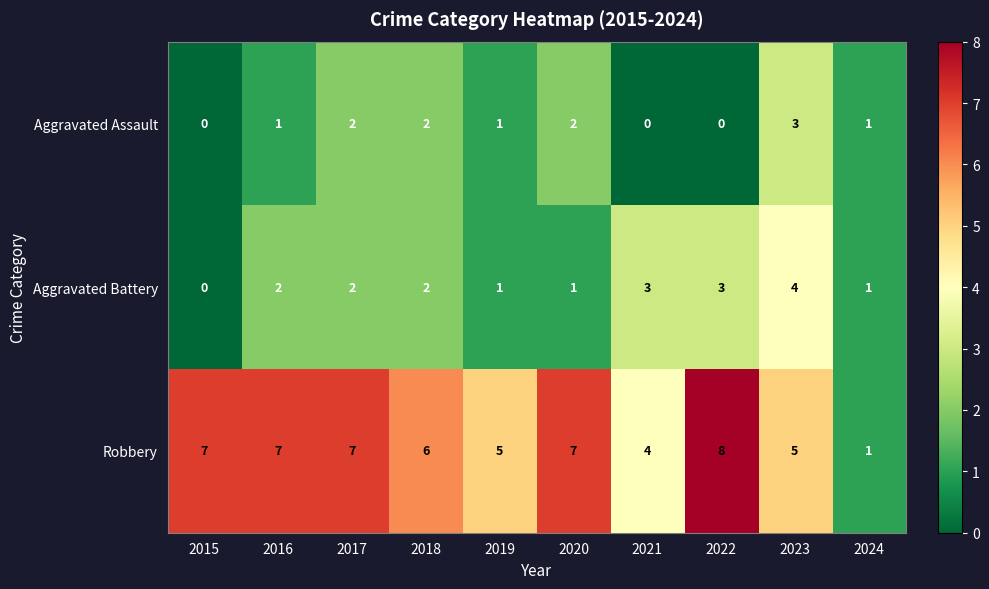

What is the sum of the Aggravated Battery values at 2018 and 2023?

6